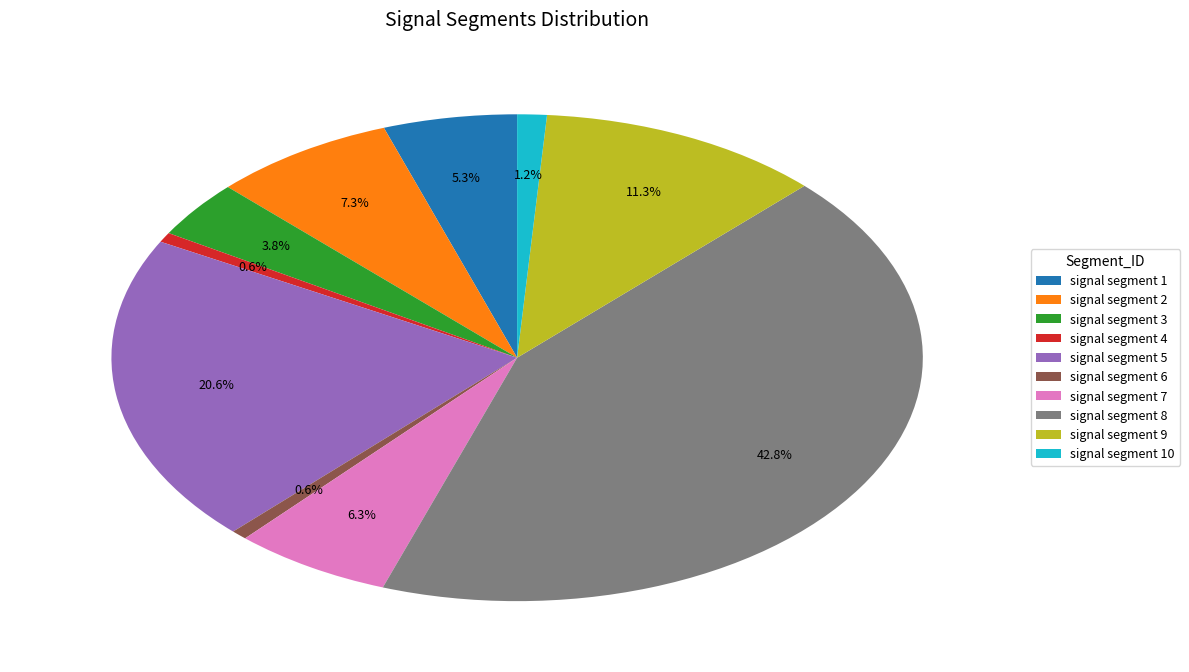

To the nearest percent, what is the difference between the largest and smallest slice percentages?

42%